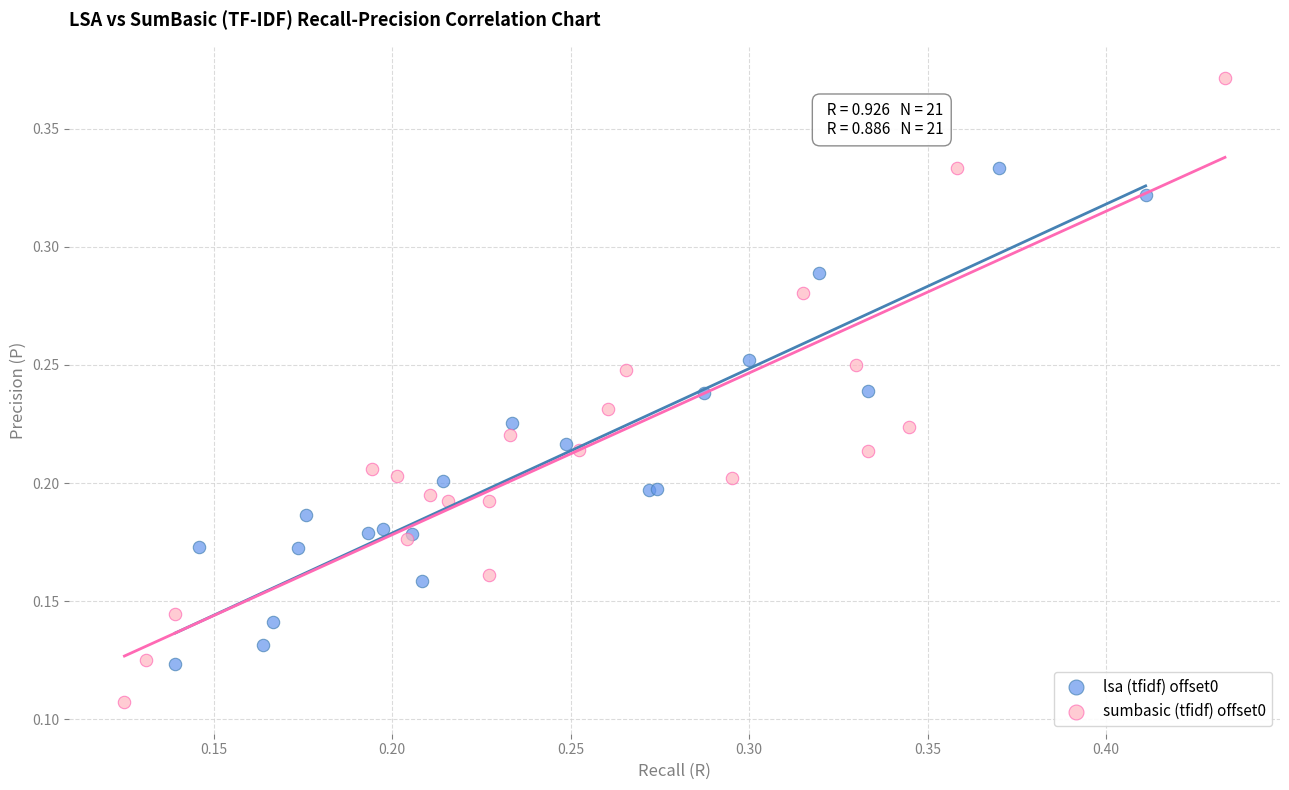

Which series contains the highest Y value?

sumbasic (tfidf) offset0